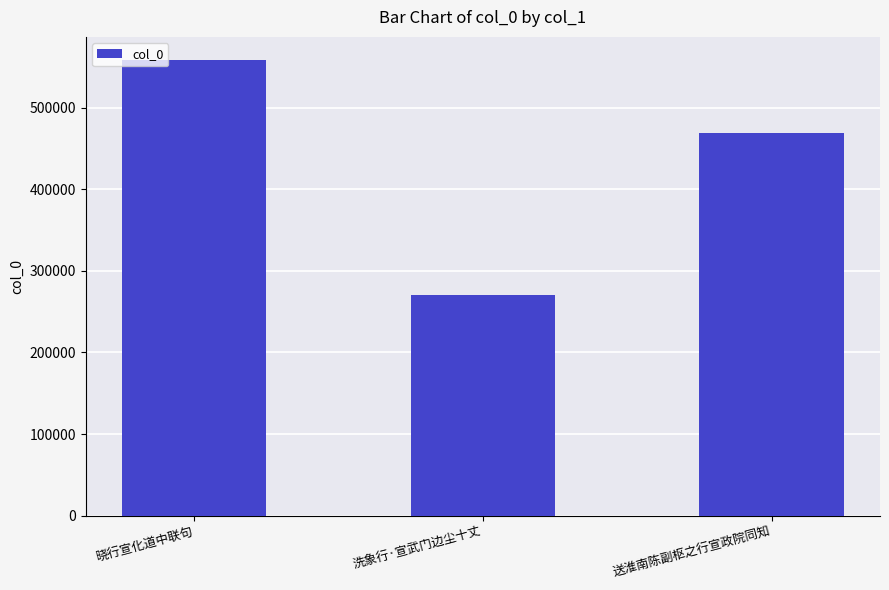

Which category has the highest value across all series?

晓行宣化道中联句